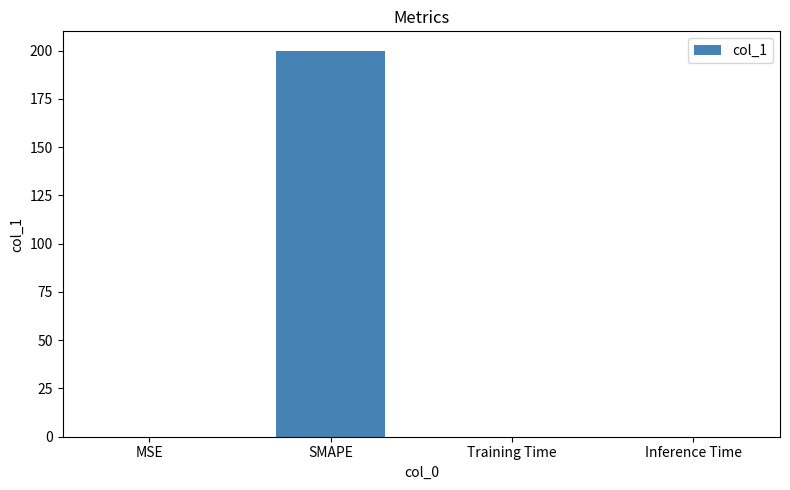

What is the sum of the values at Inference Time and SMAPE?

200.0